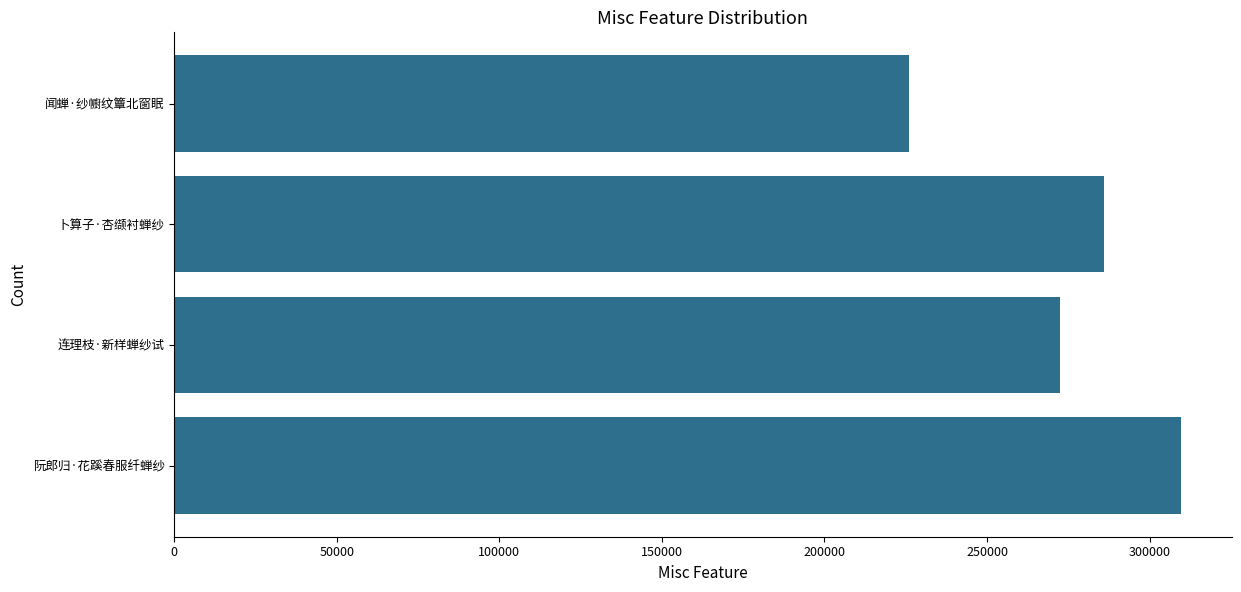

What is the change in value from 卜算子·杏缬衬蝉纱 to 闻蝉·纱幮纹簟北窗眠?

-59853